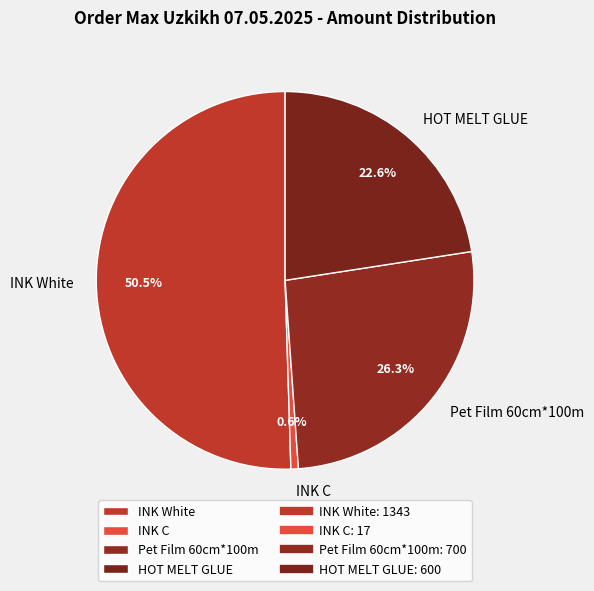

To the nearest percent, what is the combined percentage of INK C and HOT MELT GLUE?

23%